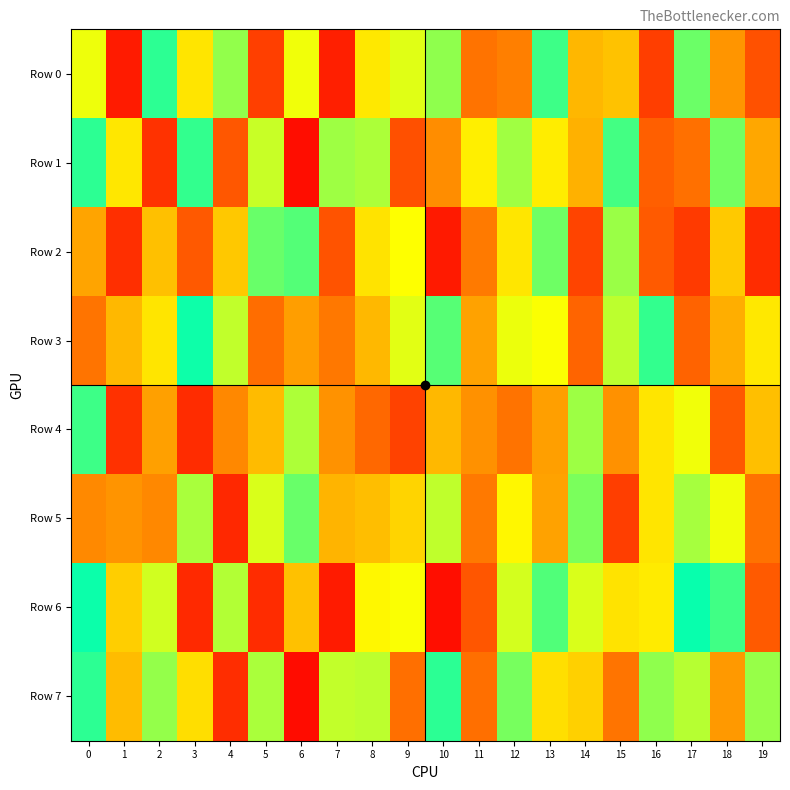

Reading left to right, extract all data points from this chart.

Row 0: 0=688915	1=74199	2=941059	3=599659	4=807330	5=166461	6=683938	7=82722	8=606748	9=705888	10=811572	11=301226	12=332830	13=919695	14=480143	15=508219	16=164336	17=858109	18=390738	19=213546
Row 1: 0=941200	1=604003	2=134485	3=933463	4=228992	5=736823	6=35640	7=791248	8=774986	9=212809	10=369664	11=626246	12=790132	13=619222	14=464185	15=911080	16=249836	17=293933	18=848231	19=438710
Row 2: 0=429766	1=124681	2=502116	3=235001	4=525117	5=863161	6=890424	7=217399	8=593822	9=666359	10=68755	11=319564	12=603166	13=854987	14=178683	15=797888	16=238163	17=153475	18=527341	19=115456
Row 3: 0=304910	1=482779	2=600813	3=981192	4=746710	5=286771	6=415034	7=314857	8=482165	9=703757	10=885043	11=425489	12=690374	13=670184	14=261810	15=753120	16=931676	17=261683	18=457027	19=605926
Row 4: 0=918258	1=129769	2=419485	3=116565	4=356905	5=490846	6=773248	7=384045	8=273699	9=174399	10=483772	11=381482	12=302684	13=417730	14=794770	15=381981	16=599960	17=683918	18=231374	19=501029
Row 5: 0=359449	1=390098	2=357221	3=778716	4=107101	5=715145	6=862807	7=471990	8=499419	9=556401	10=749895	11=317955	12=645546	13=425731	14=839271	15=164201	16=599411	17=783049	18=685530	19=299052
Row 6: 0=983508	1=540253	2=727976	3=110972	4=767160	5=119027	6=506642	7=74058	8=647621	9=673456	10=37154	11=227985	12=723206	13=893865	14=715480	15=595597	16=614011	17=988547	18=915018	19=237123
Row 7: 0=940290	1=492325	2=804813	3=580813	4=119604	5=777030	6=34781	7=745329	8=753607	9=291723	10=942014	11=291966	12=842366	13=585214	14=545134	15=303486	16=812480	17=760074	18=401195	19=801196